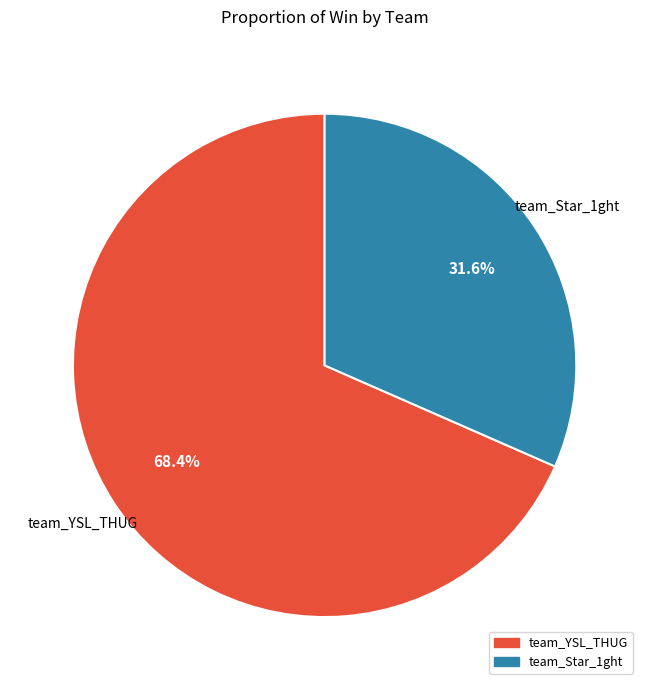

Count the number of slices in the pie.

2